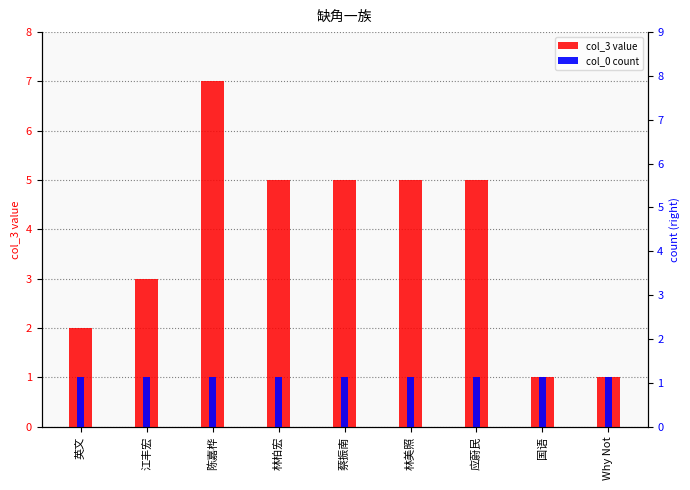

What position from the right is 应蔚民?

3